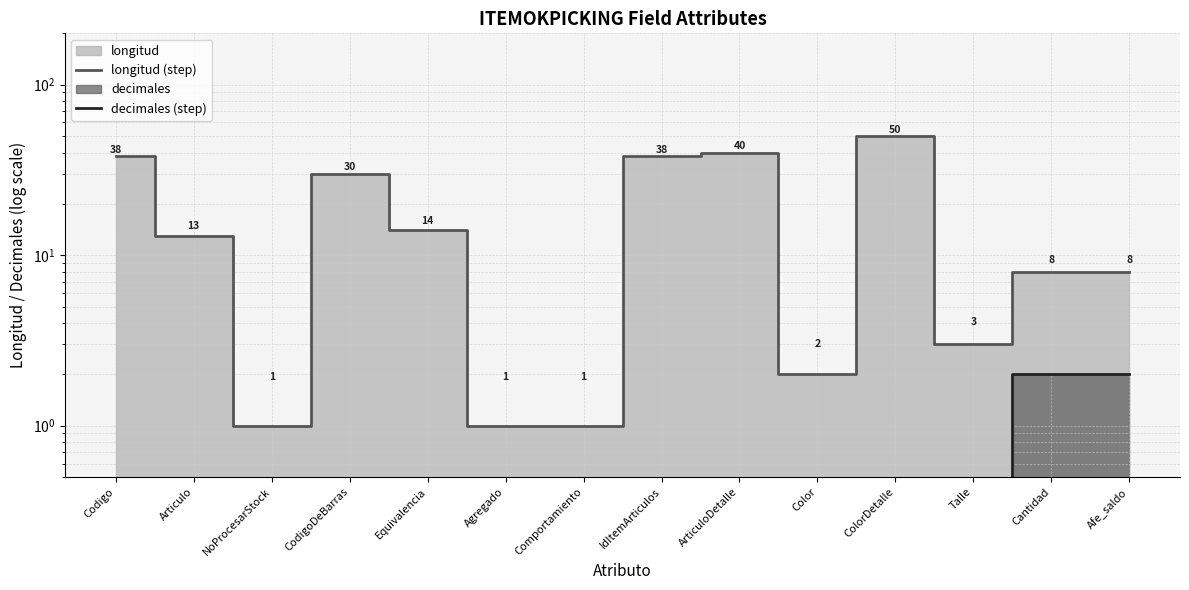

What is the difference between the highest and lowest values at Articulo?

13